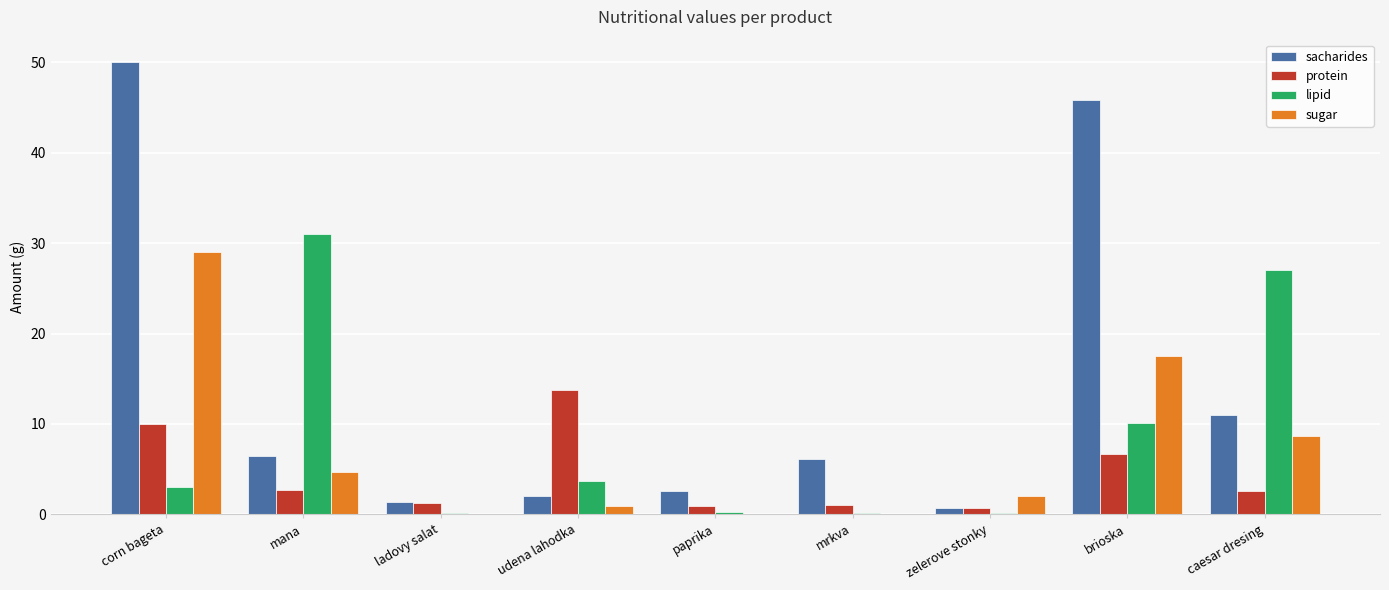

Is it true that protein equals 9.7 at brioska?

False